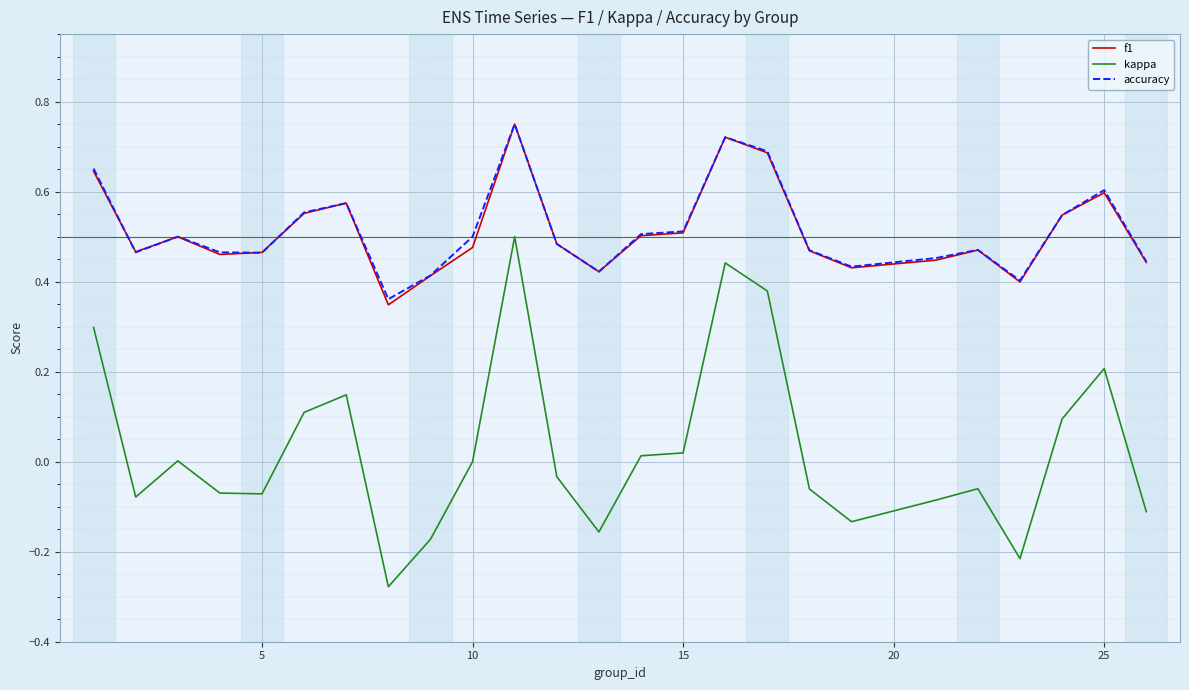

Does the chart have visible grid lines?

Yes